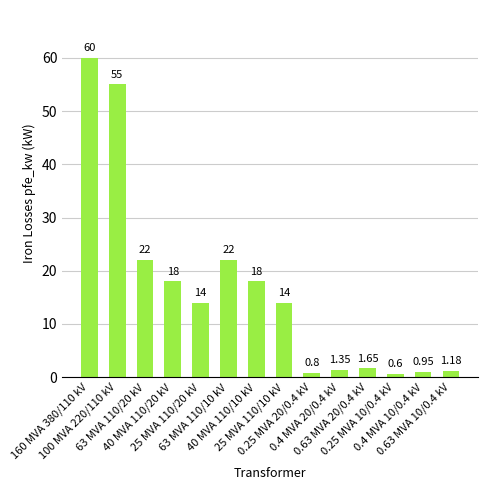

What is the average value?

16.4